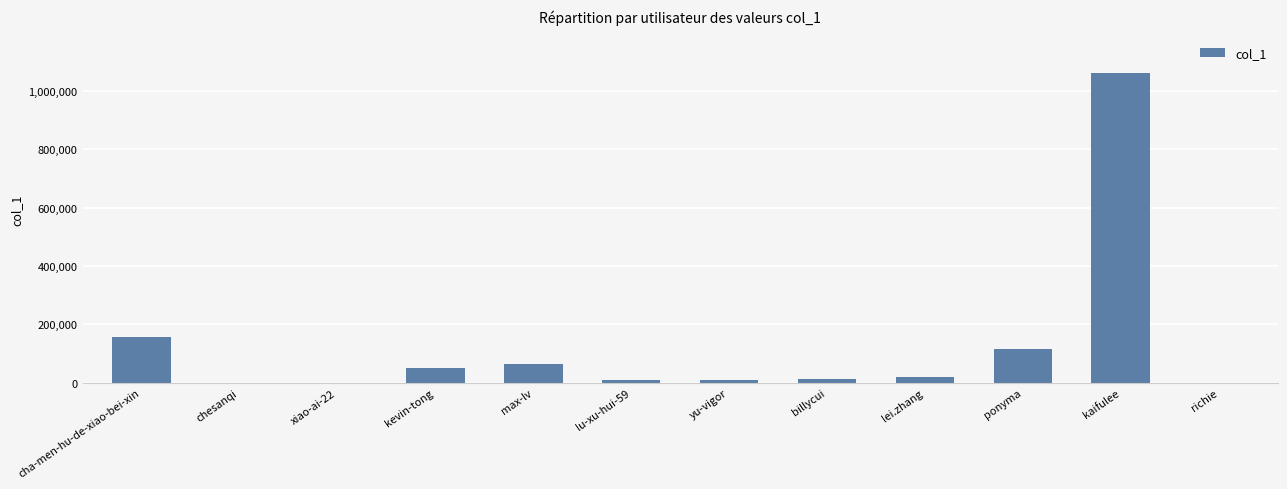

What is the maximum value shown in the chart?

1062290